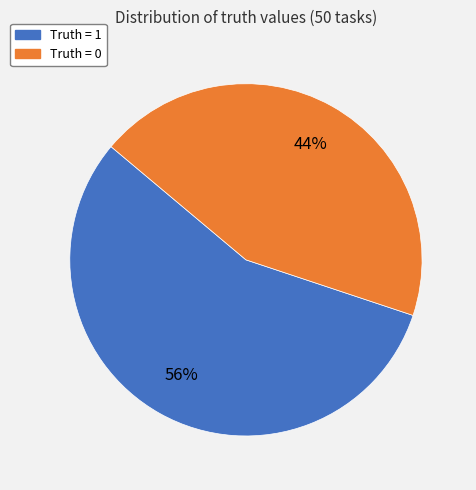

Count the number of slices in the pie.

2